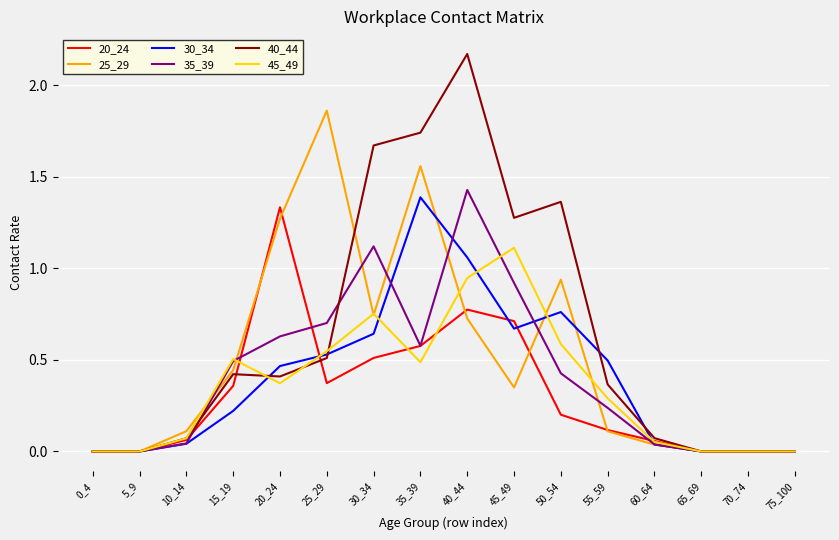

What is the total value across all series at 15_19?

2.4